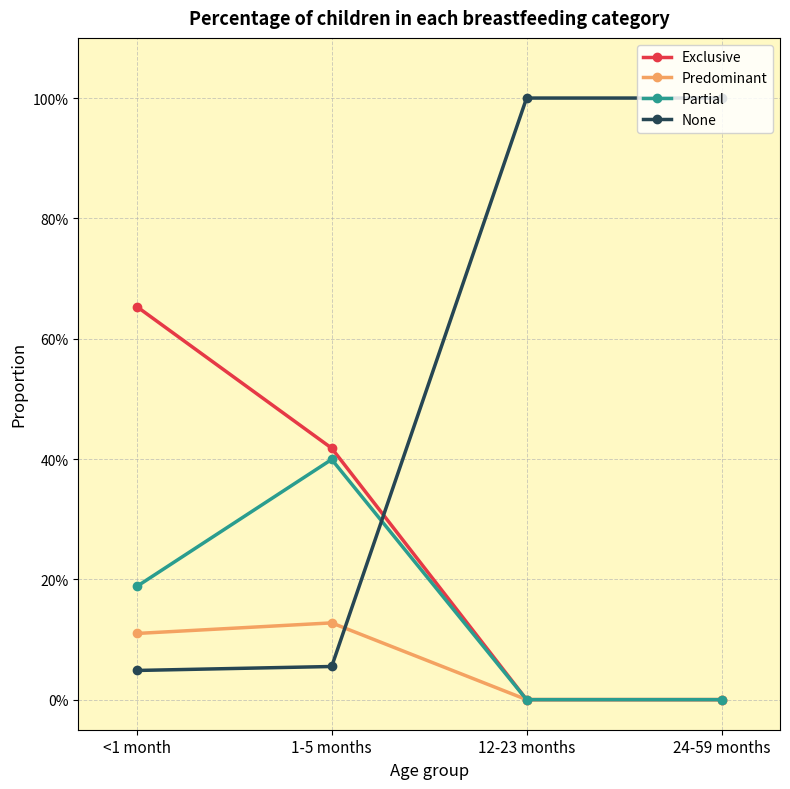

Does the chart have visible grid lines?

Yes